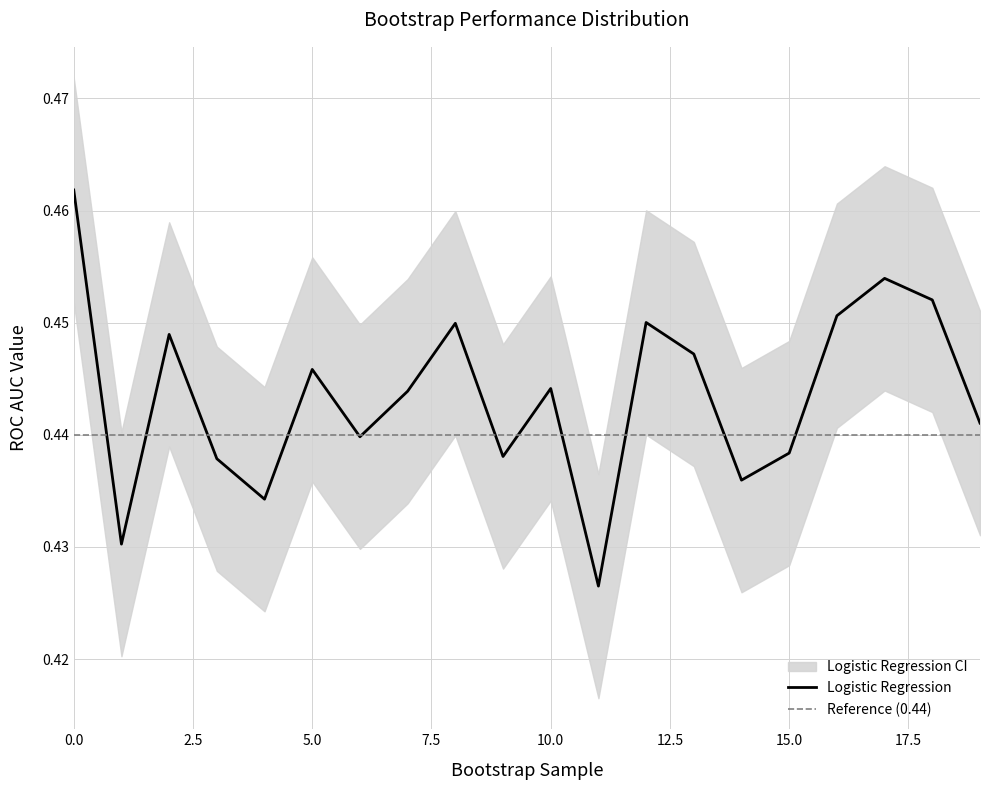

Reading left to right, extract all data points from this chart.

Logistic Regression: 0=0.5	1=0.4	2=0.4	3=0.4	4=0.4	5=0.4	6=0.4	7=0.4	8=0.4	9=0.4	10=0.4	11=0.4	12=0.5	13=0.4	14=0.4	15=0.4	16=0.5	17=0.5	18=0.5	19=0.4
upper_bound: 0=0.5	1=0.4	2=0.5	3=0.4	4=0.4	5=0.5	6=0.4	7=0.5	8=0.5	9=0.4	10=0.5	11=0.4	12=0.5	13=0.5	14=0.4	15=0.4	16=0.5	17=0.5	18=0.5	19=0.5
lower_bound: 0=0.5	1=0.4	2=0.4	3=0.4	4=0.4	5=0.4	6=0.4	7=0.4	8=0.4	9=0.4	10=0.4	11=0.4	12=0.4	13=0.4	14=0.4	15=0.4	16=0.4	17=0.4	18=0.4	19=0.4